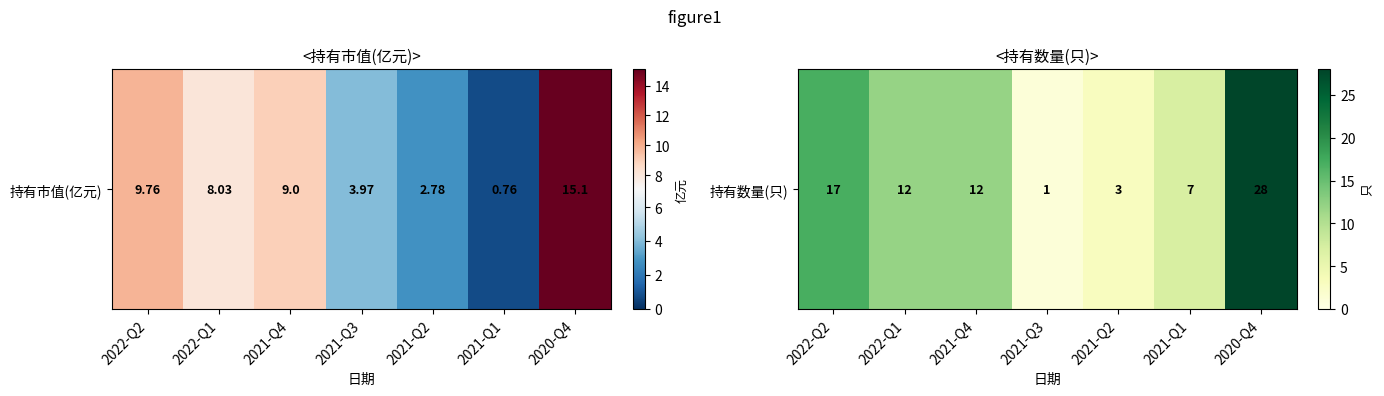

Count the number of categories in the chart.

7